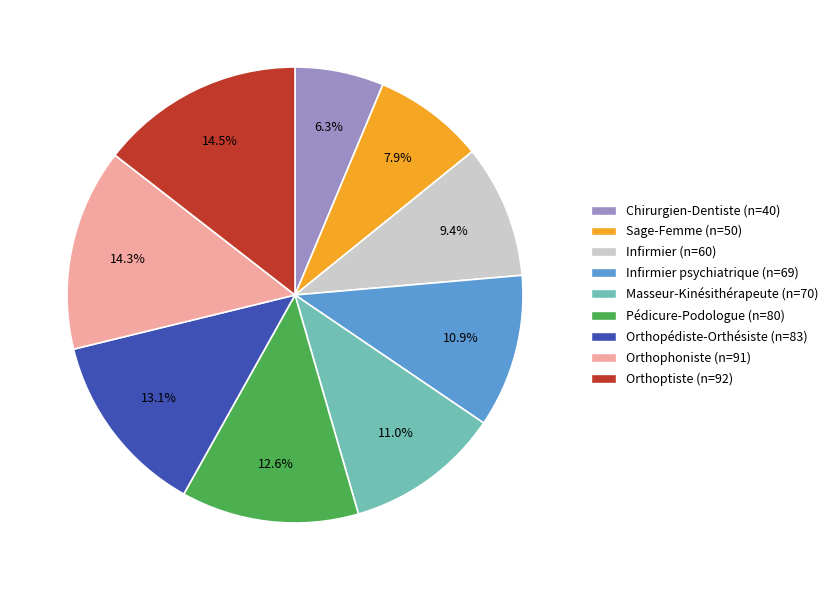

Is there a majority slice in this chart?

No